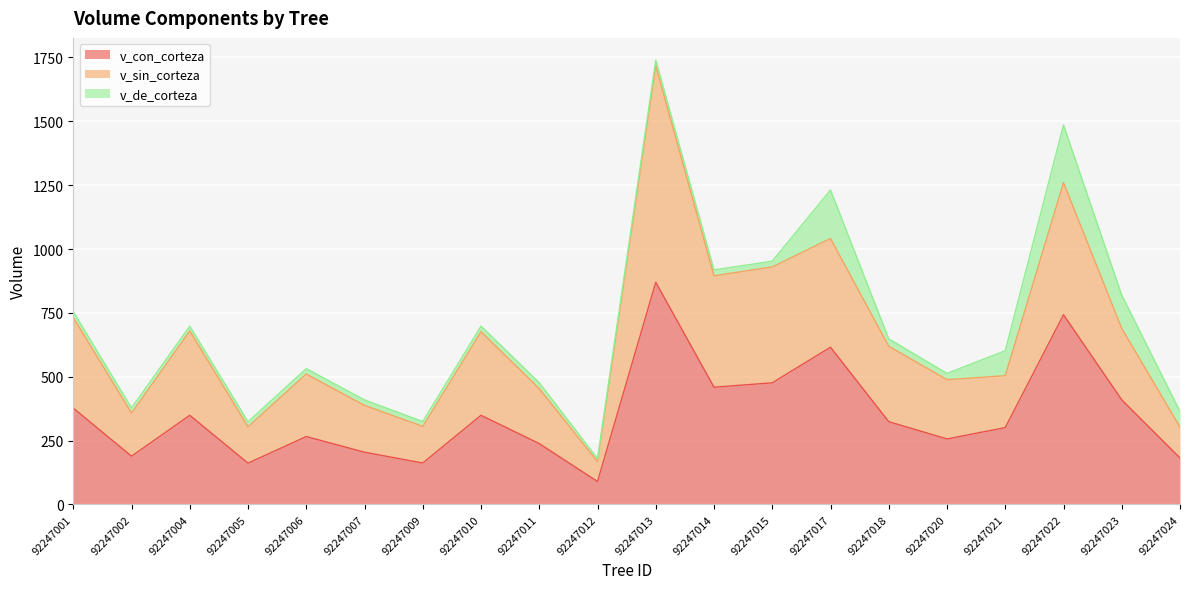

At which category is the sum across all series the highest?

92247013